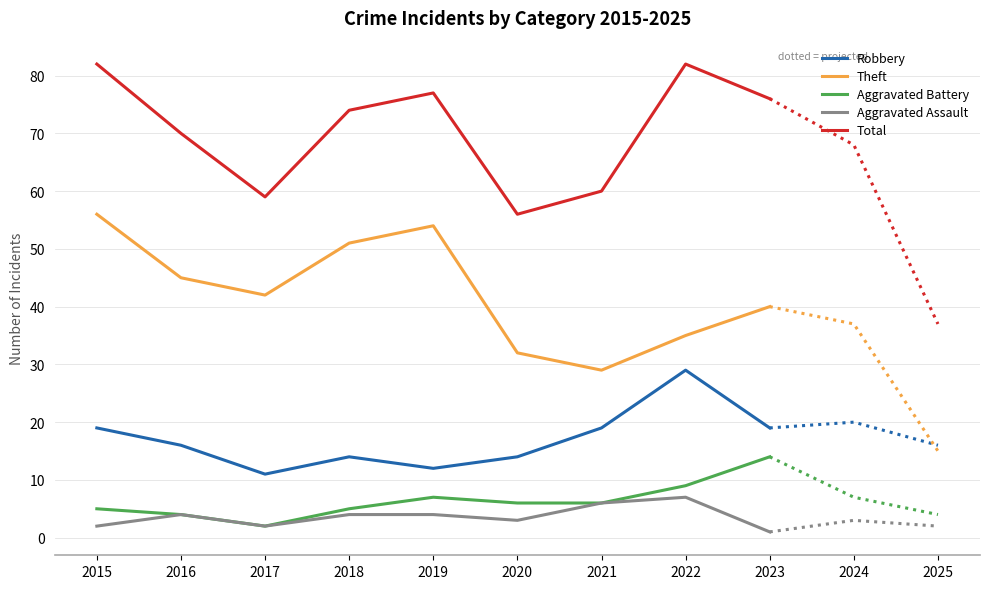

Reading left to right, extract all data points from this chart.

Robbery: 2015=19	2016=16	2017=11	2018=14	2019=12	2020=14	2021=19	2022=29	2023=19
Theft: 2015=56	2016=45	2017=42	2018=51	2019=54	2020=32	2021=29	2022=35	2023=40
Aggravated Battery: 2015=5	2016=4	2017=2	2018=5	2019=7	2020=6	2021=6	2022=9	2023=14
Aggravated Assault: 2015=2	2016=4	2017=2	2018=4	2019=4	2020=3	2021=6	2022=7	2023=1
Total: 2015=82	2016=70	2017=59	2018=74	2019=77	2020=56	2021=60	2022=82	2023=76